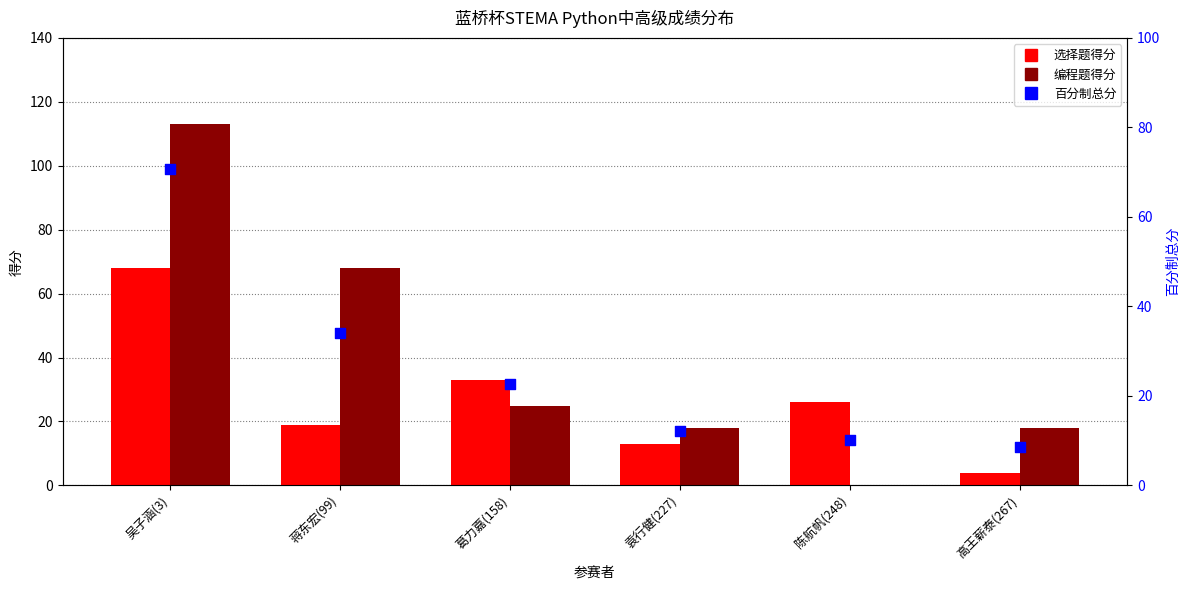

What is the total value across all series at 葛力嘉(158)?

80.7